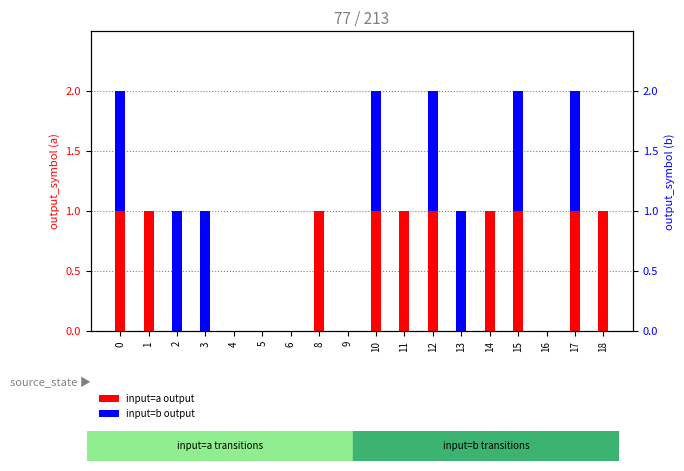

What value does the input=a output series have at 1?

1